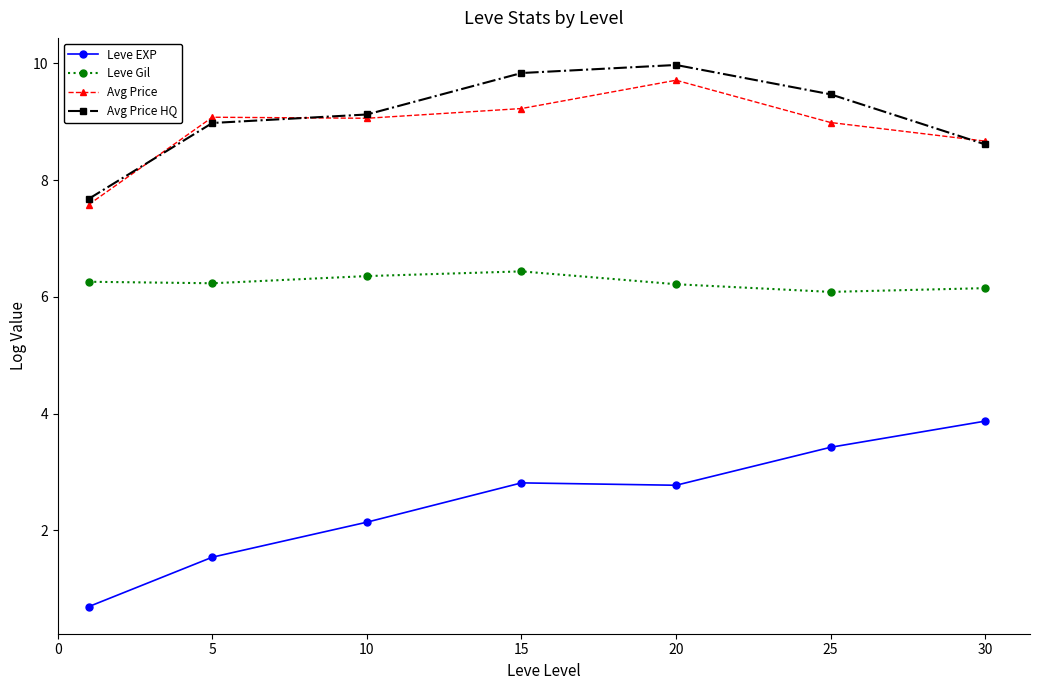

Is this an area chart (filled region under the line)?

No